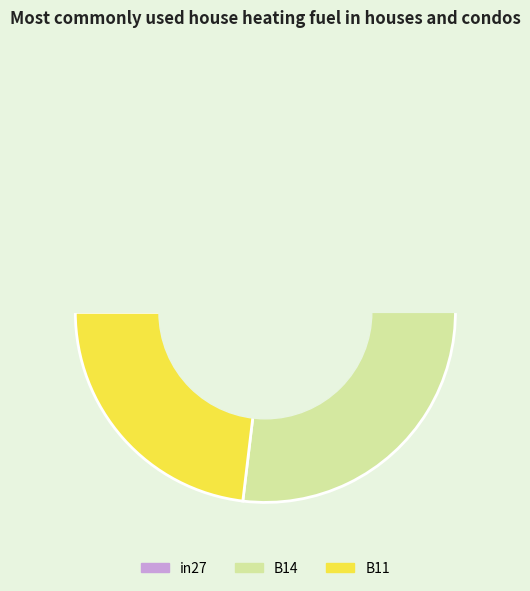

What percentage is the B11 slice, to the nearest percent?

23%